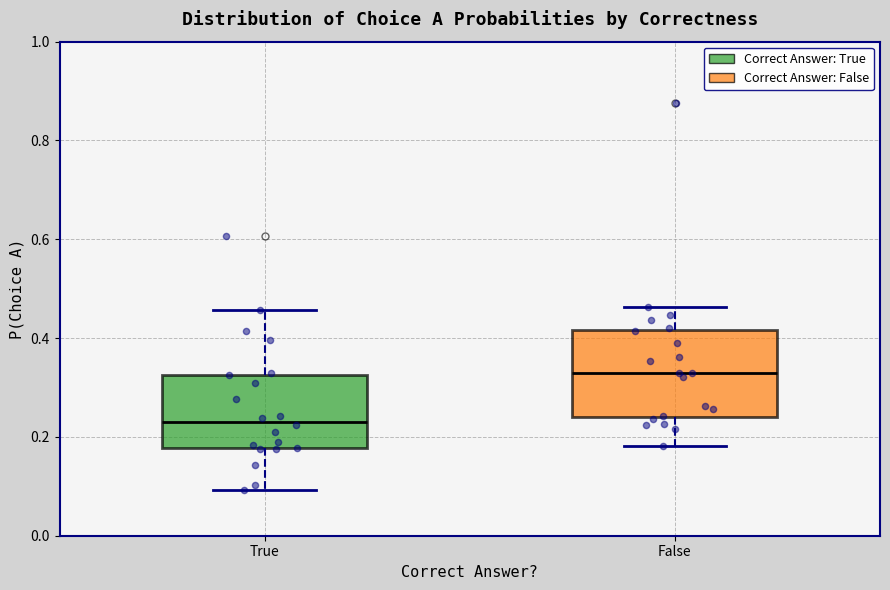

Which box's median line is the lowest?

True